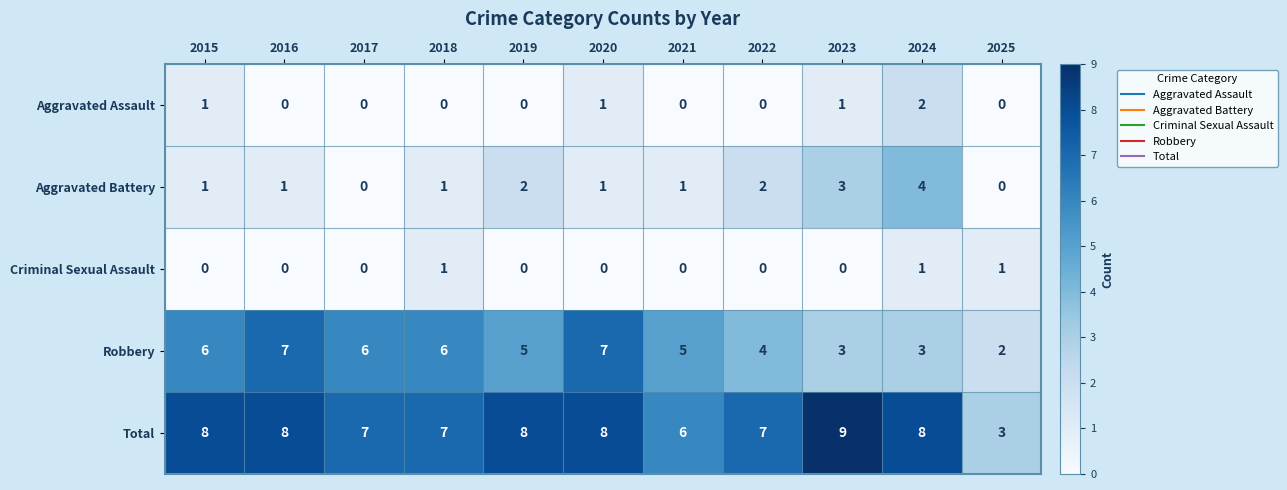

Is it true that Aggravated Battery equals 0 at 2025?

True